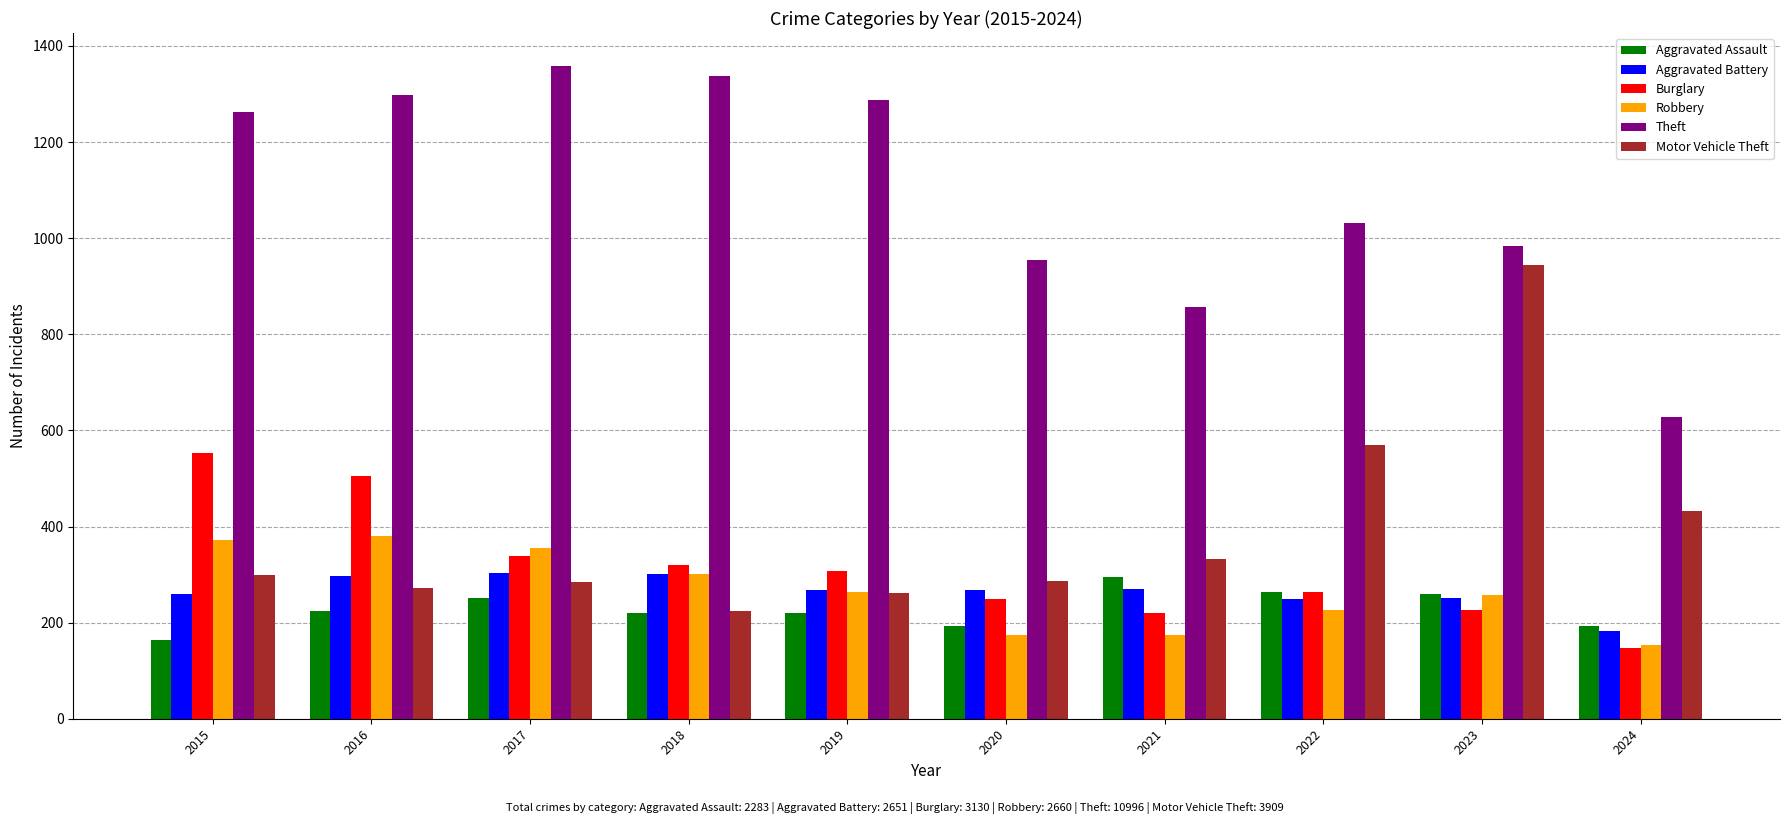

The value of Burglary at 2019 is 308. True or false?

True